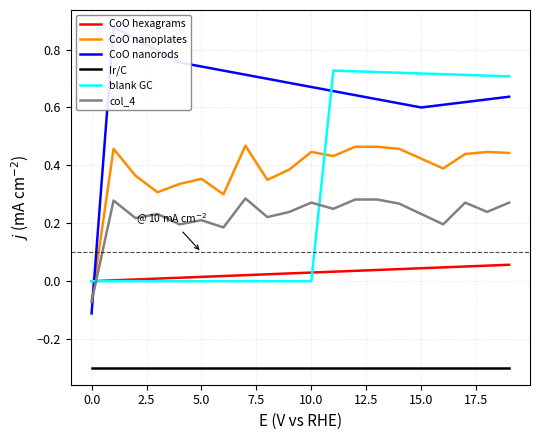

True or false: Ir/C and blank GC cross at least once.

False